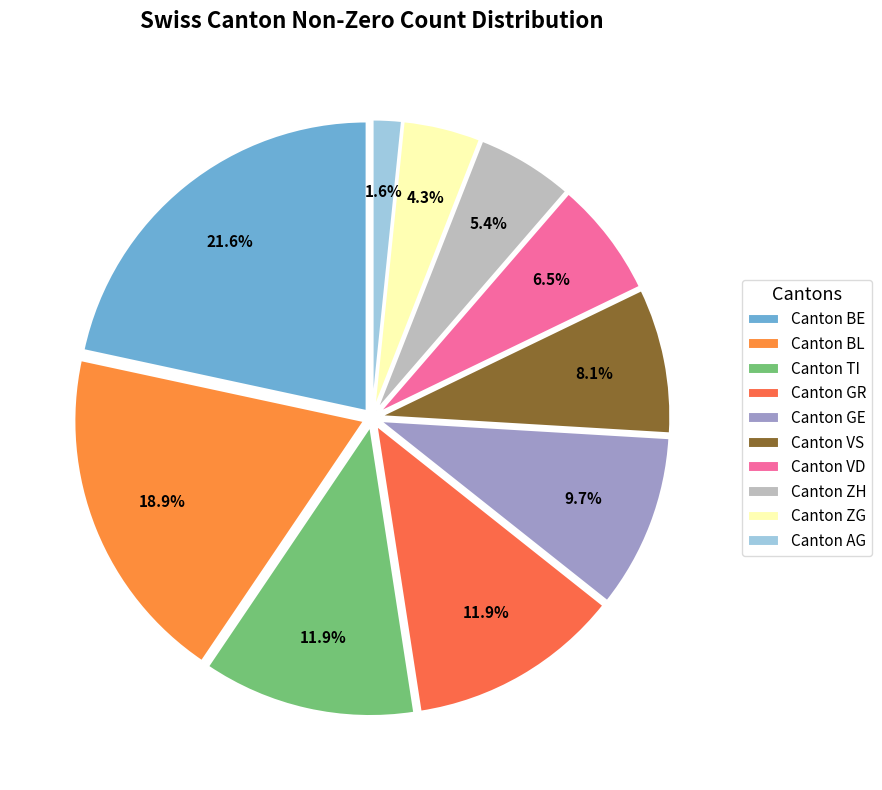

Count the number of slices in the pie.

10